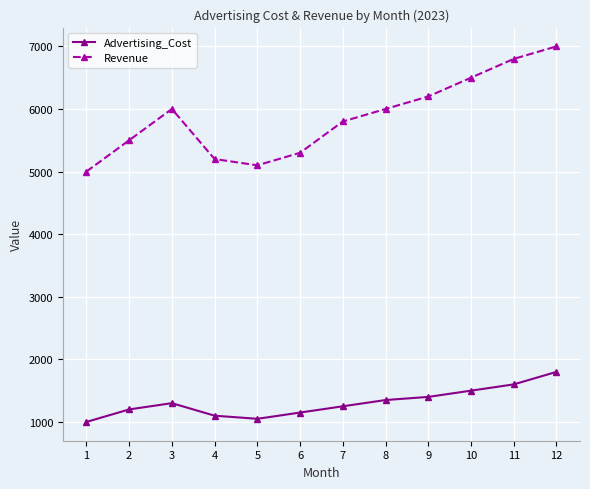

What is the sum of the Revenue values at 2 and 9?

11700